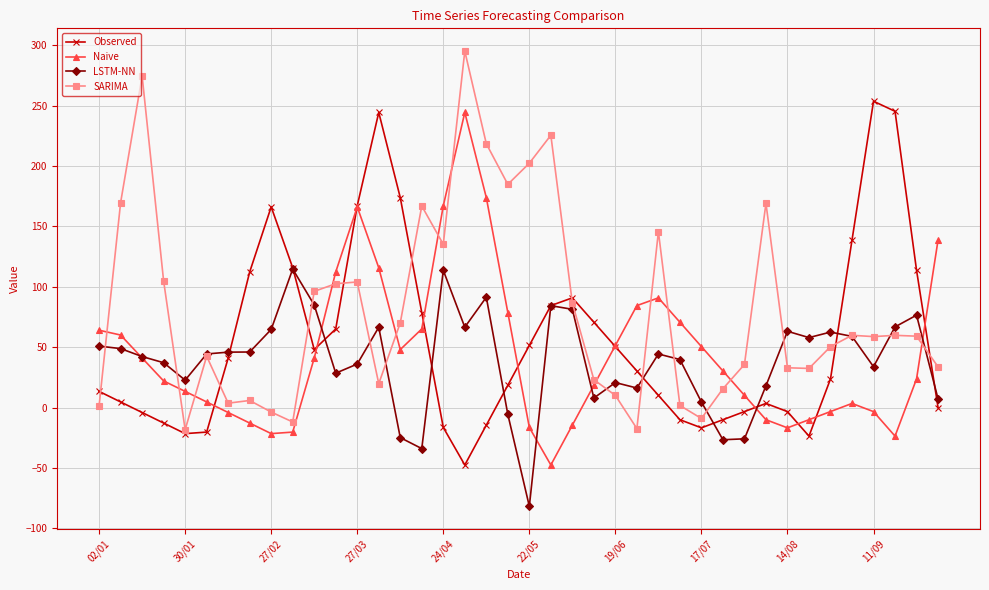

What is the value of the LSTM-NN point at the 30th from the left?

-26.7